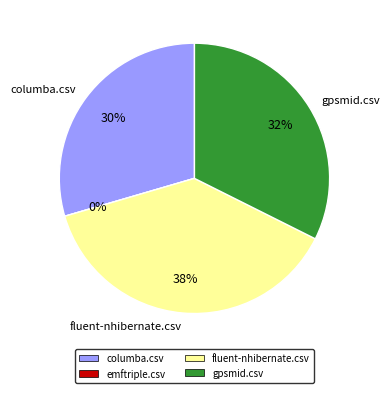

Do fluent-nhibernate.csv and emftriple.csv together represent more than half of the pie?

No